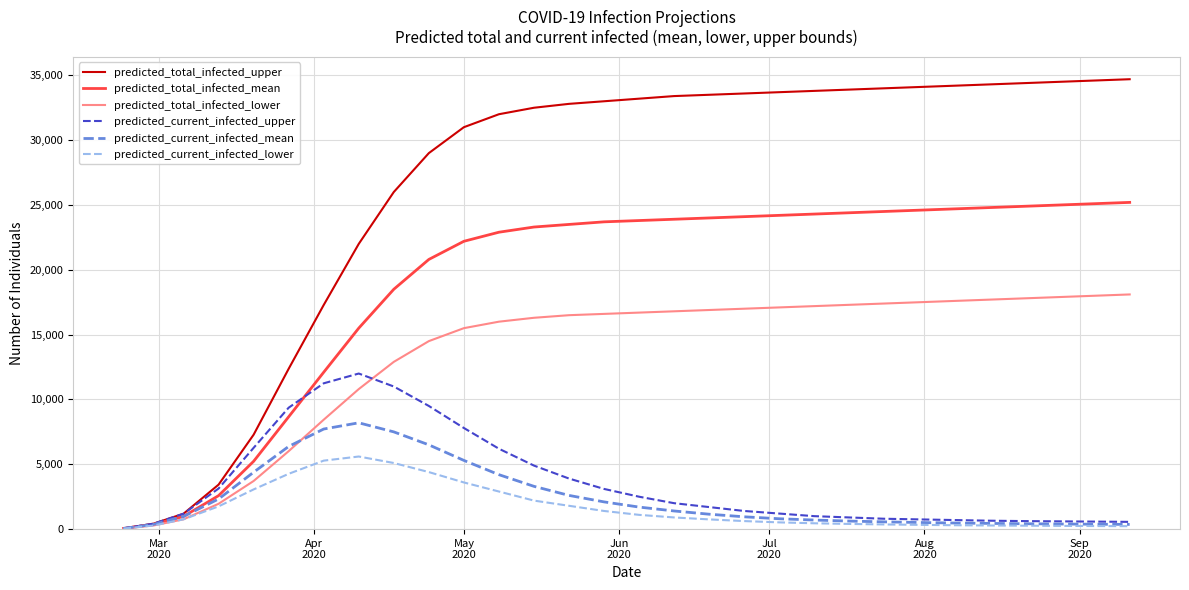

What is the greatest value displayed?

34700